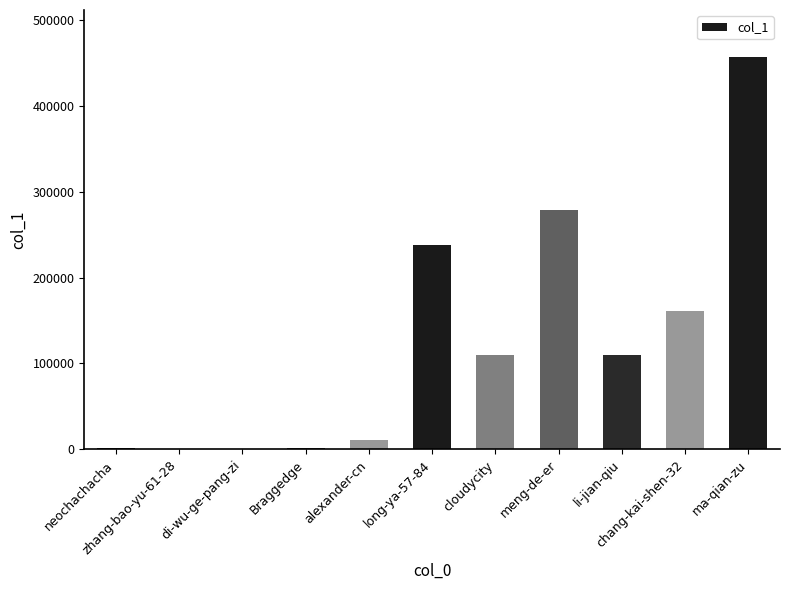

What is the greatest value displayed?

456714